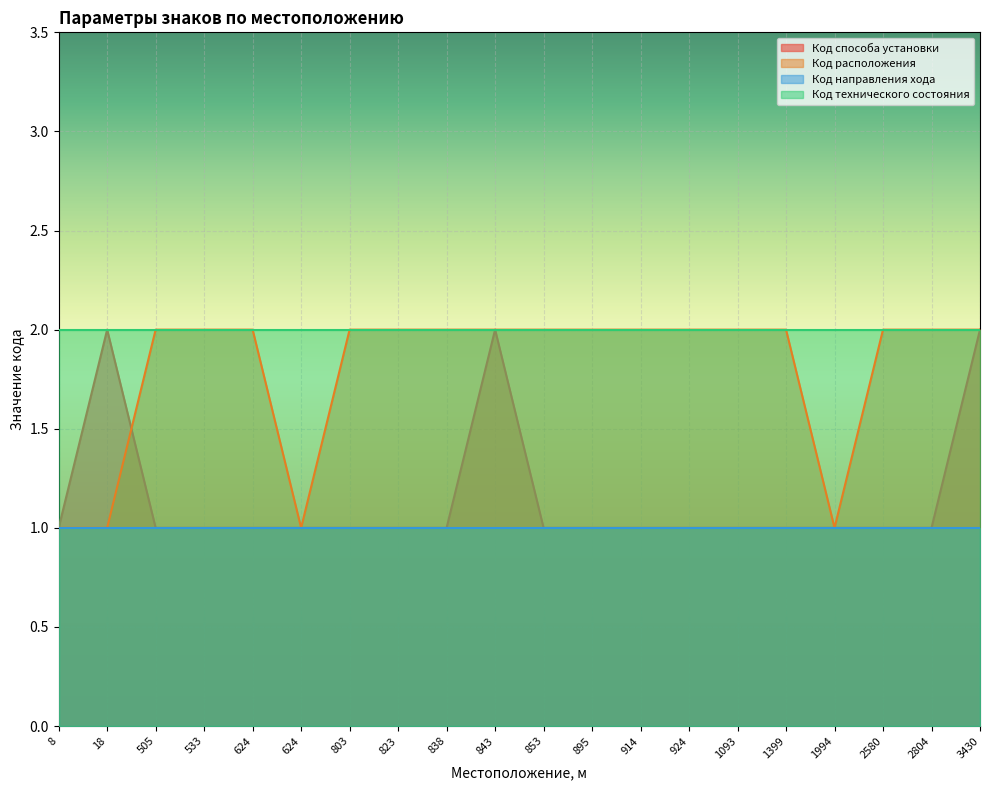

Count the Код расположения values in the range 2 to 3.

16